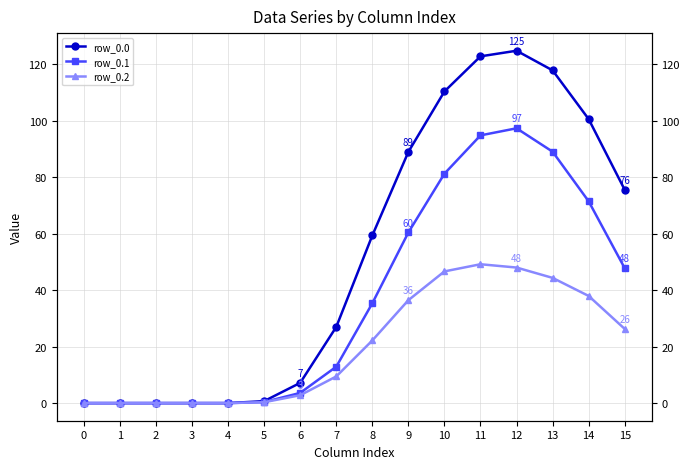

What is the average value of the row_0.0 series?

52.2